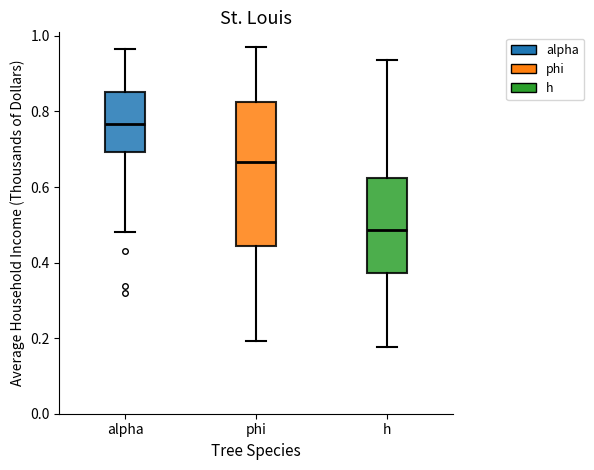

Comparing the boxes themselves (not the whiskers), which one is the tallest?

phi